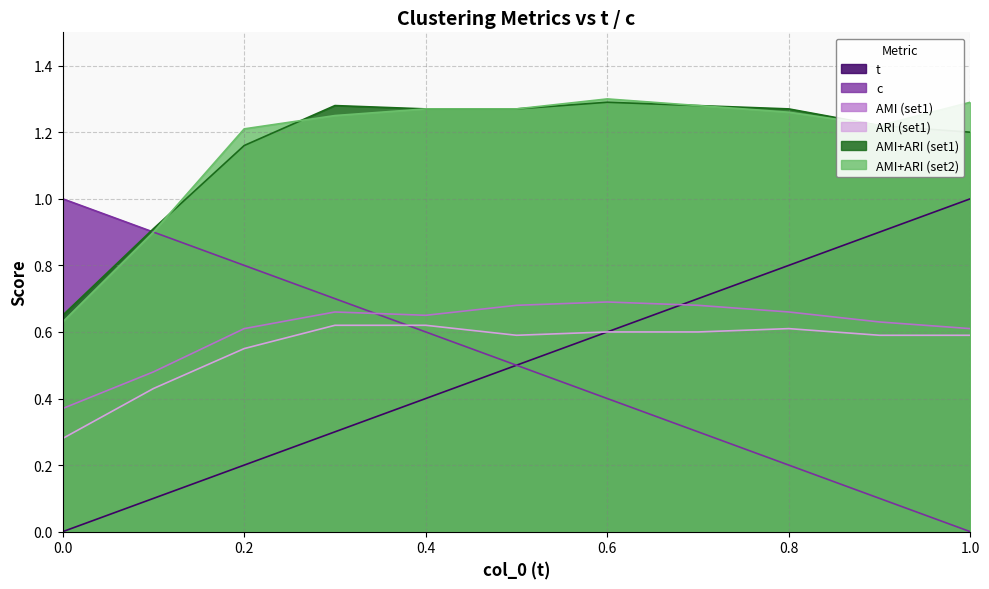

What is the sum of the c values at 0.7 and 0.0?

1.3